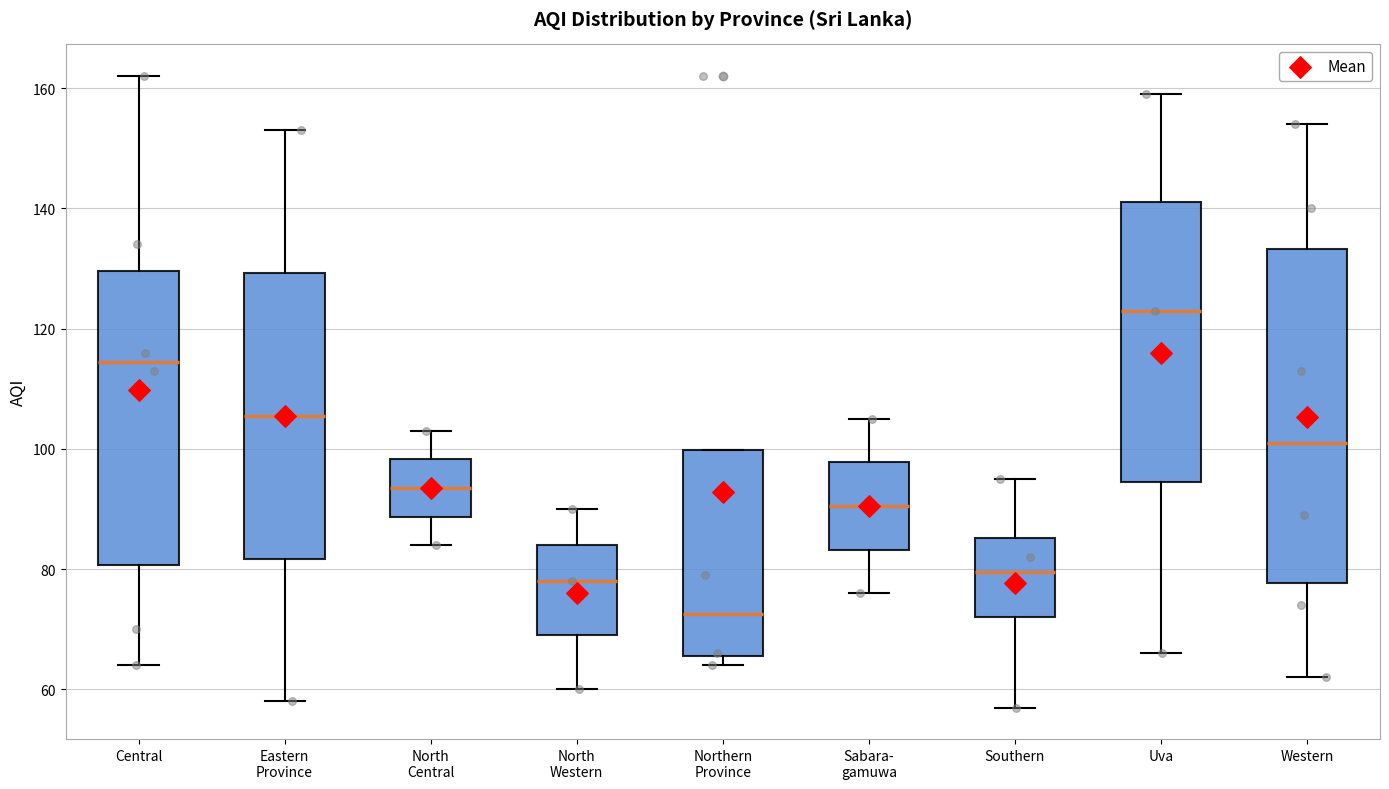

Which box's median line is the lowest?

Northern Province